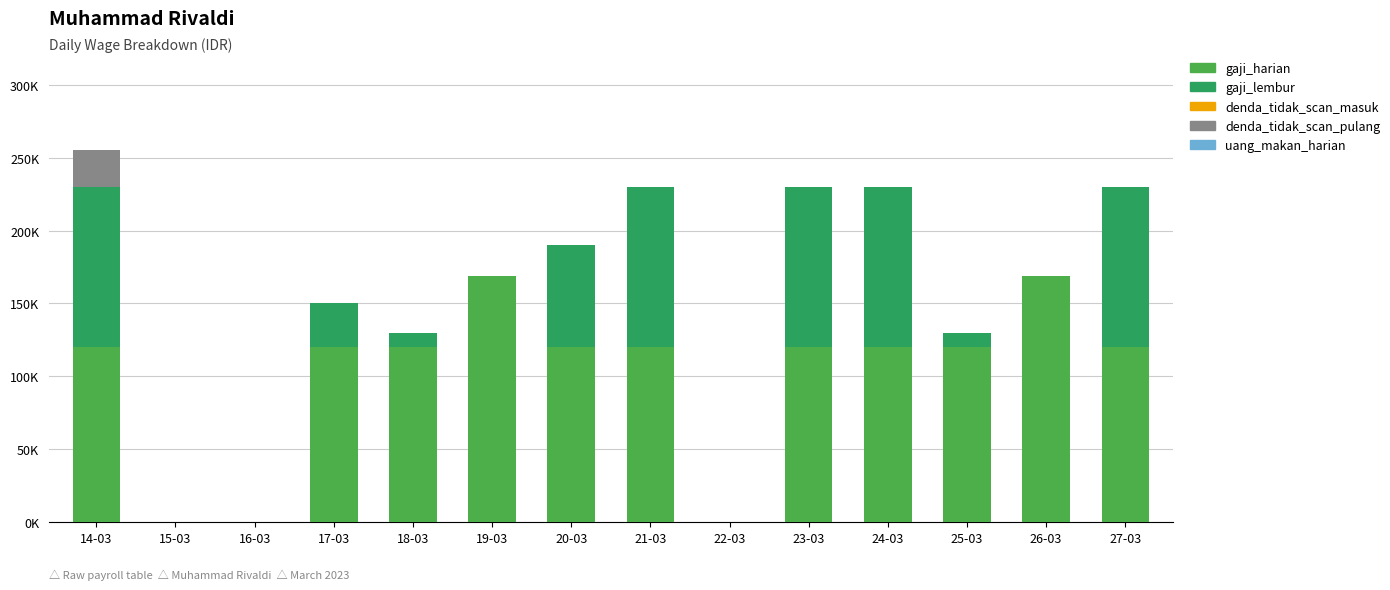

Where does the gaji_harian series first go above 120000?

19-03